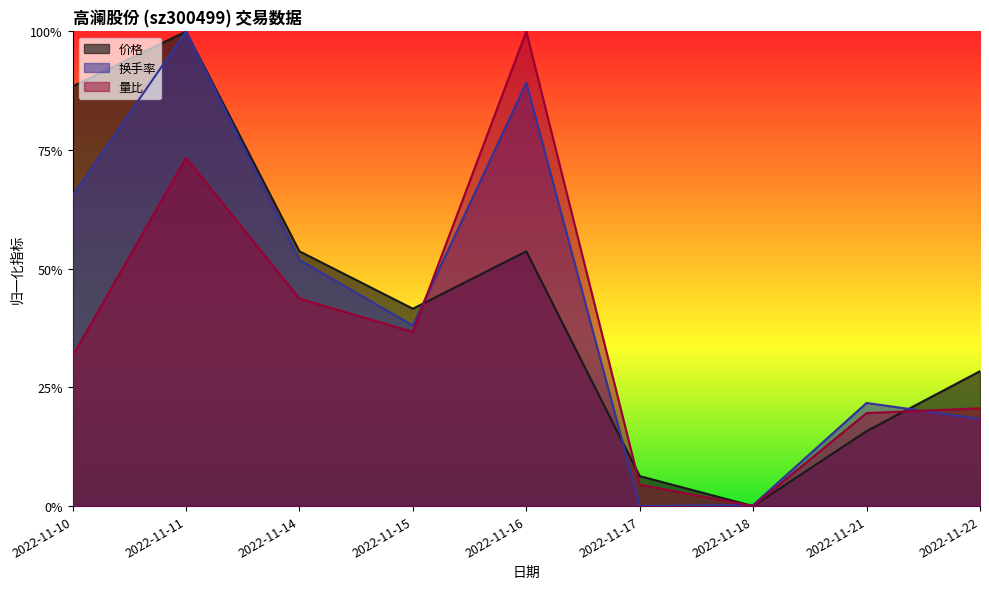

What is the difference between the second highest and minimum values in the 量比 series?

0.7